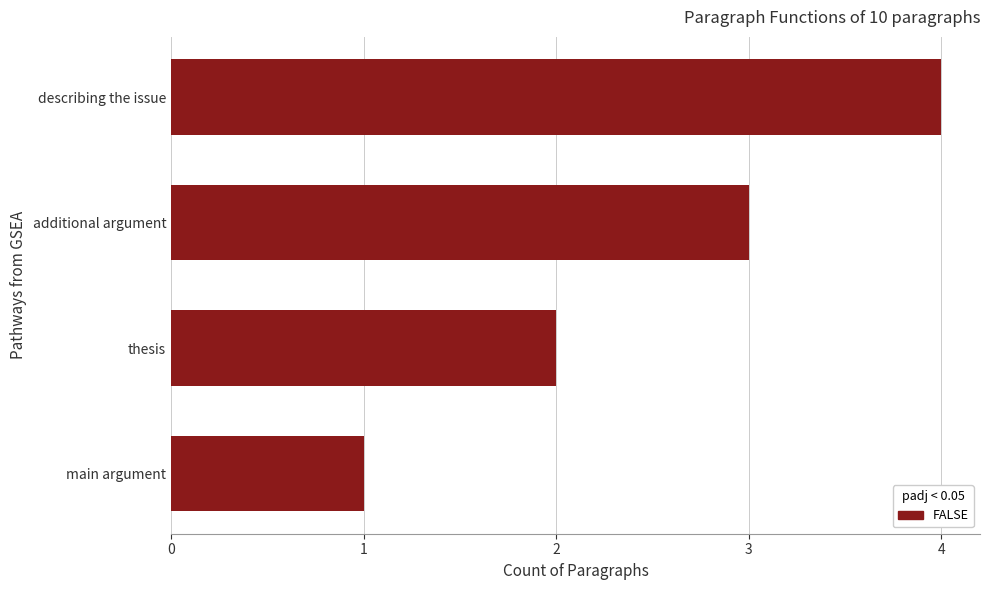

The value at describing the issue is 4. True or false?

True